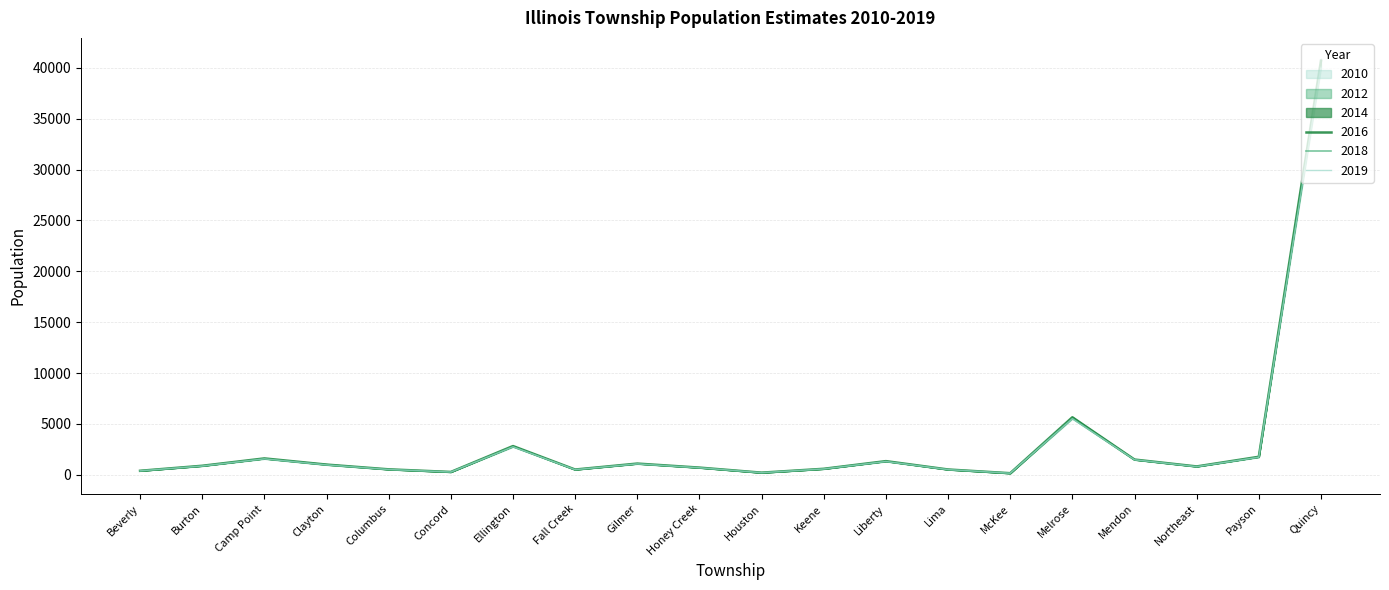

What is the value of the 2014 point at the 20th from the left?

39949